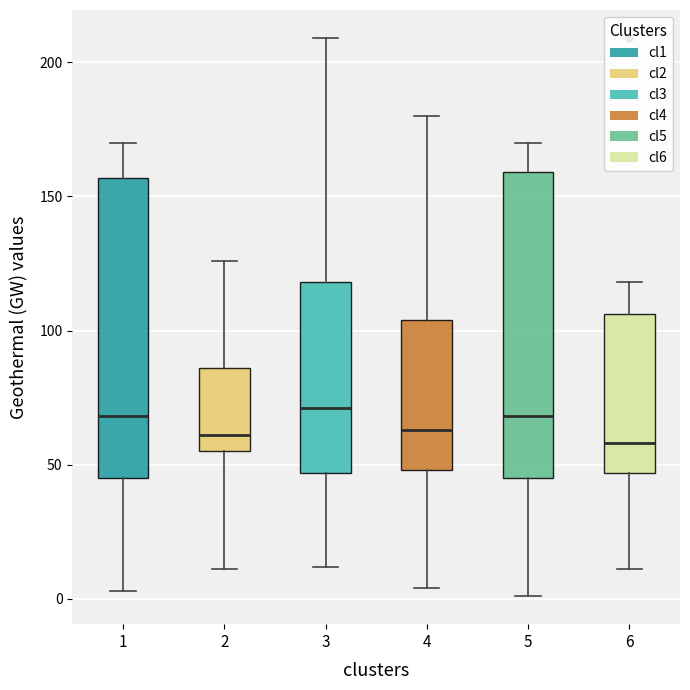

Reading left to right, transcribe this box plot: for each box, give where its median line is, the range the box spans, and where its two whiskers end, as read against the y-axis. The values are not printed on the chart, so give them approximately, as read against the axis.

1: median 70, box 45 to 155, whiskers 5 to 170
2: median 60, box 55 to 85, whiskers 10 to 125
3: median 70, box 45 to 120, whiskers 10 to 210
4: median 65, box 50 to 105, whiskers 5 to 180
5: median 70, box 45 to 160, whiskers 0 to 170
6: median 60, box 45 to 105, whiskers 10 to 120